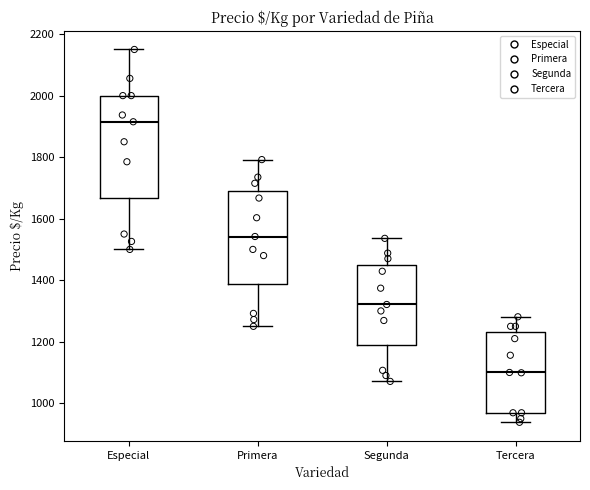

Reading left to right, transcribe this box plot: for each box, give where its median line is, the range the box spans, and where its two whiskers end, as read against the y-axis. The values are not printed on the chart, so give them approximately, as read against the axis.

Especial: median 1920, box 1660 to 2000, whiskers 1500 to 2160
Primera: median 1540, box 1380 to 1700, whiskers 1260 to 1800
Segunda: median 1320, box 1180 to 1440, whiskers 1080 to 1540
Tercera: median 1100, box 960 to 1240, whiskers 940 to 1280